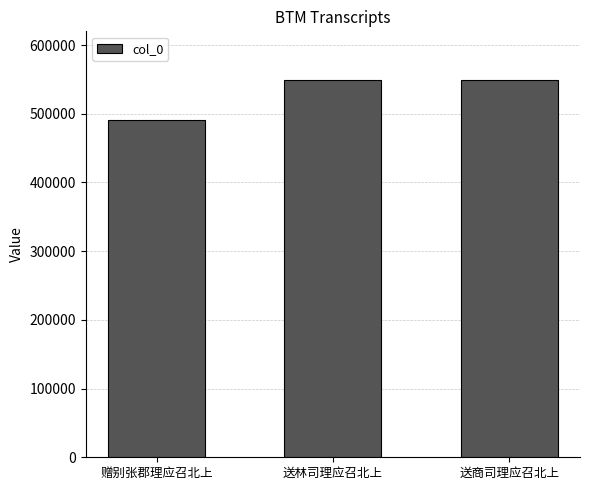

What is the sum of all values?

1587870